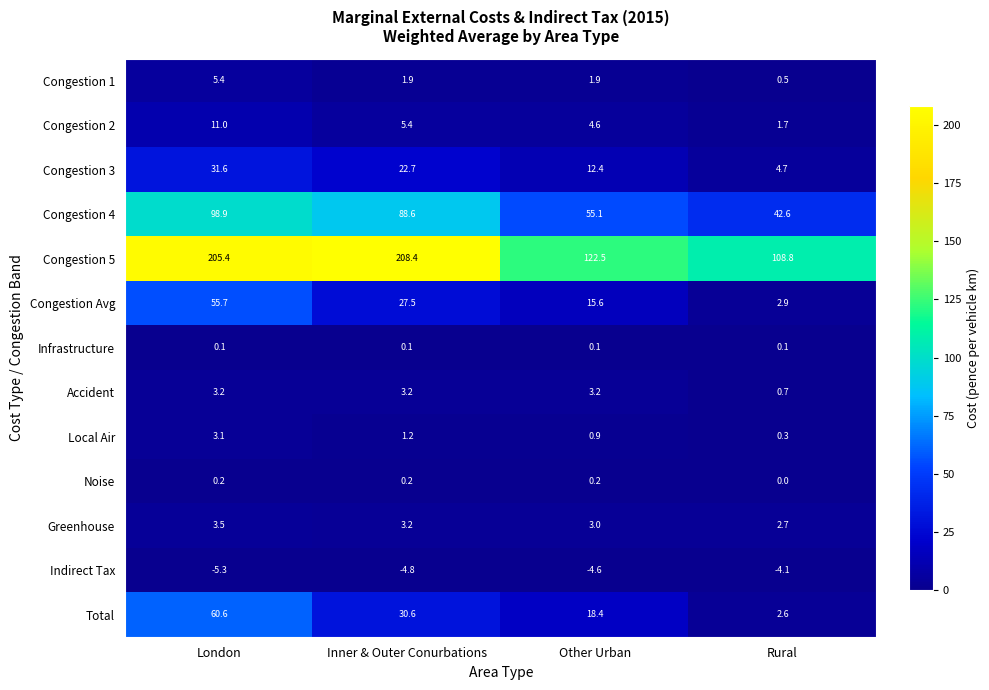

Between Inner & Outer Conurbations and Rural, which series saw the biggest shift?

Congestion 5